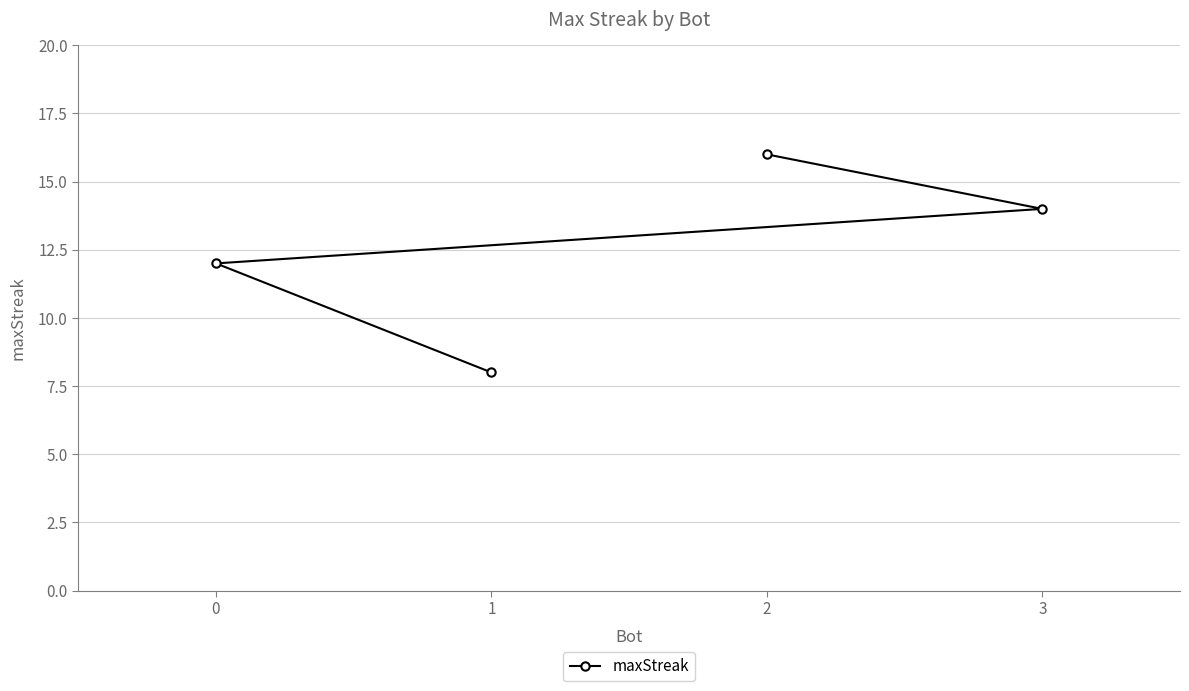

What is the difference between the values at 1 and 0?

4